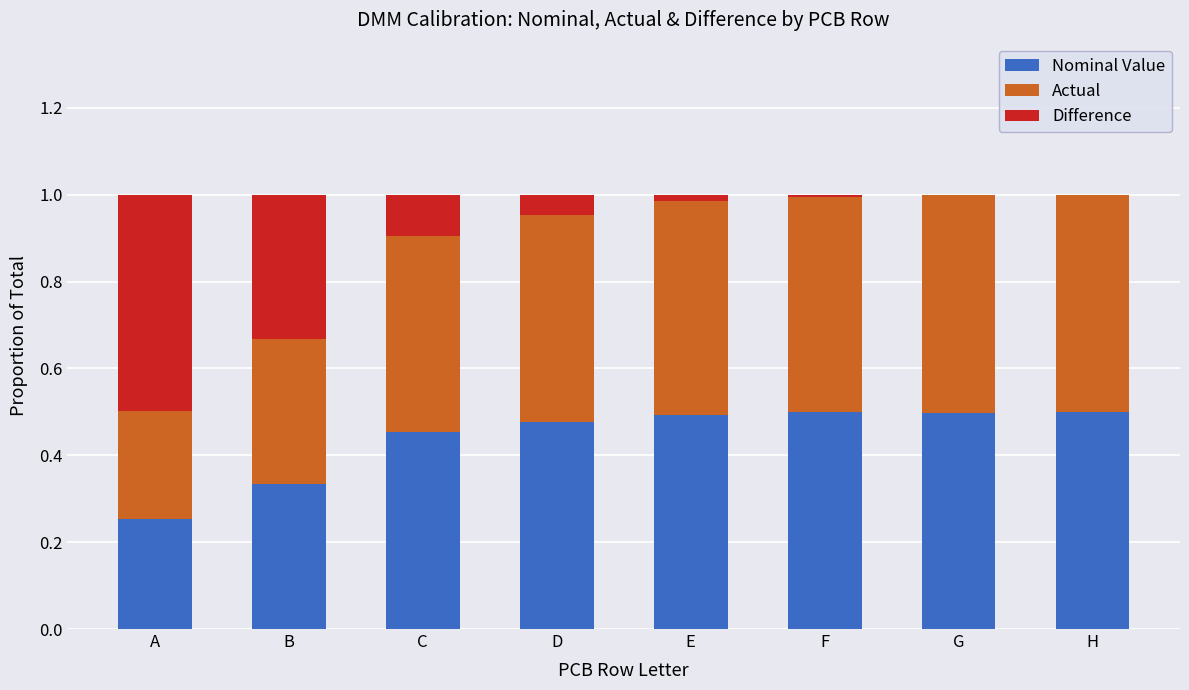

What is the total value across all series at A?

1.0